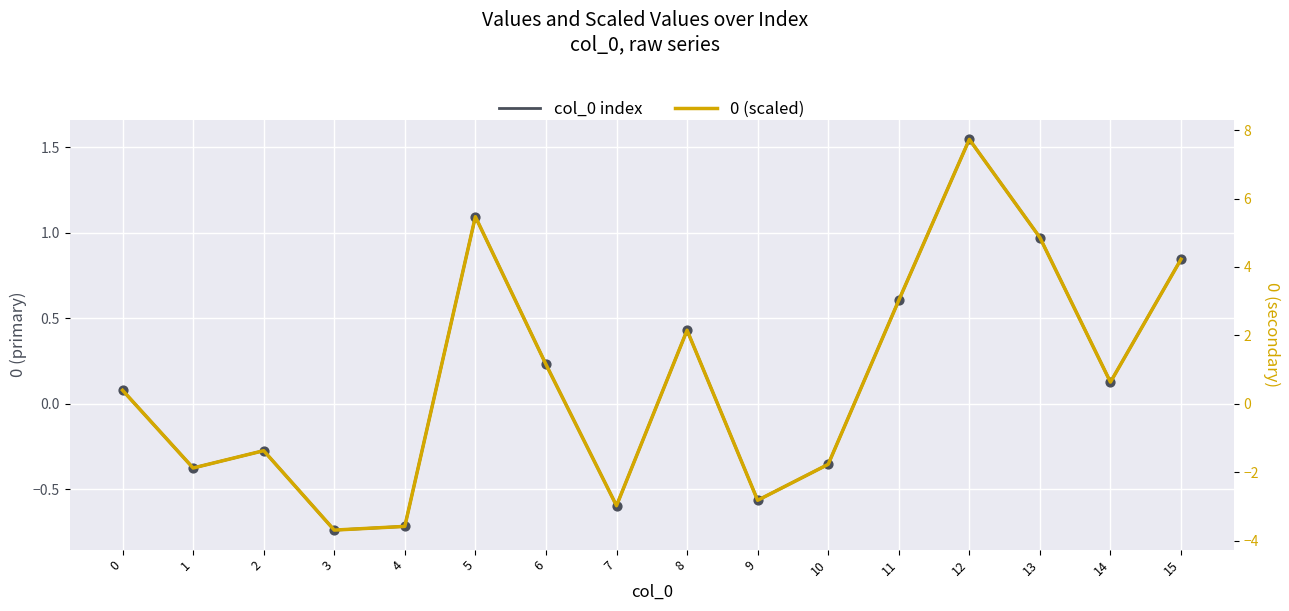

What is the total value across all series at 7?

-3.6